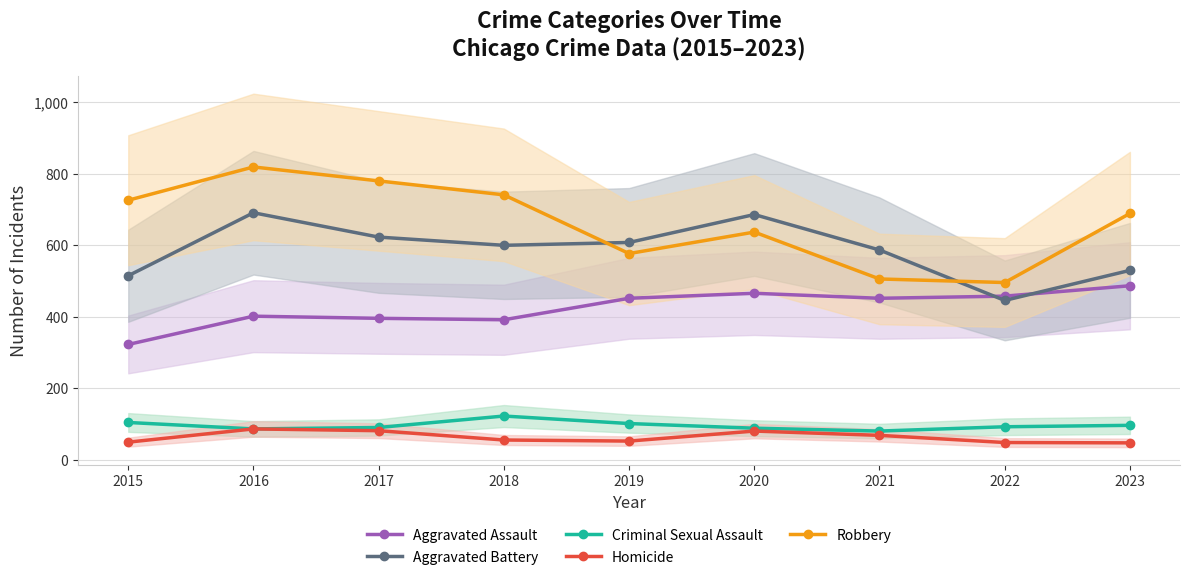

At which label does Robbery reach its minimum?

2022